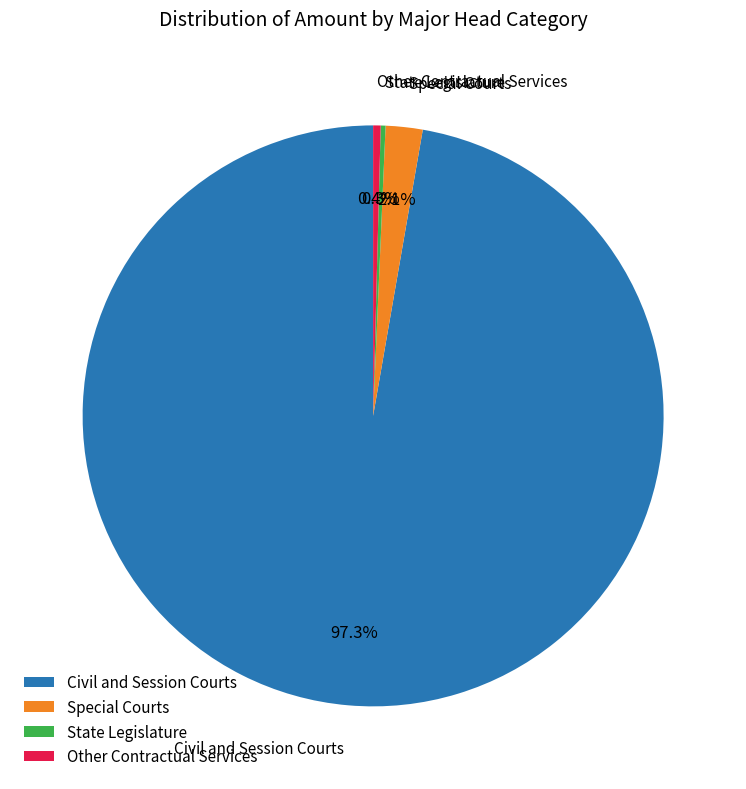

Do Special Courts and Civil and Session Courts together represent more than half of the pie?

Yes